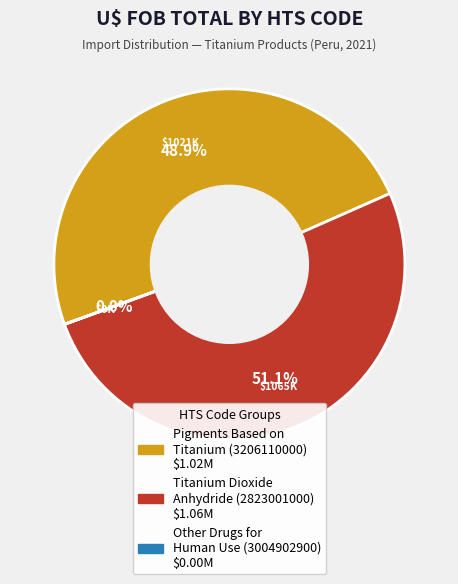

Does any single category account for the majority?

Yes